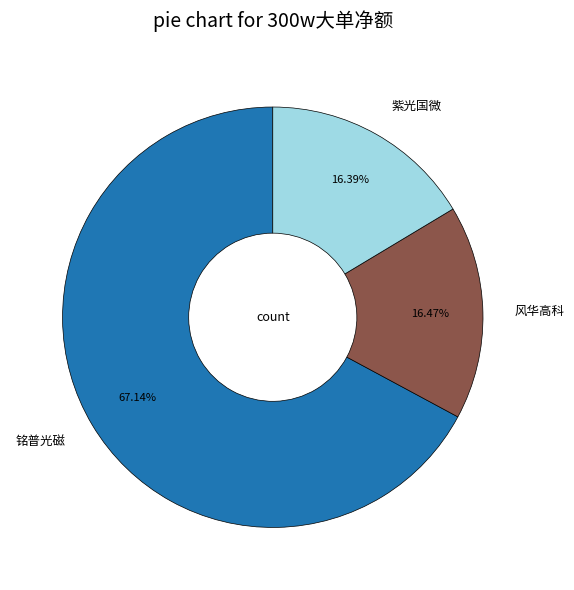

Which category accounts for the majority?

铭普光磁